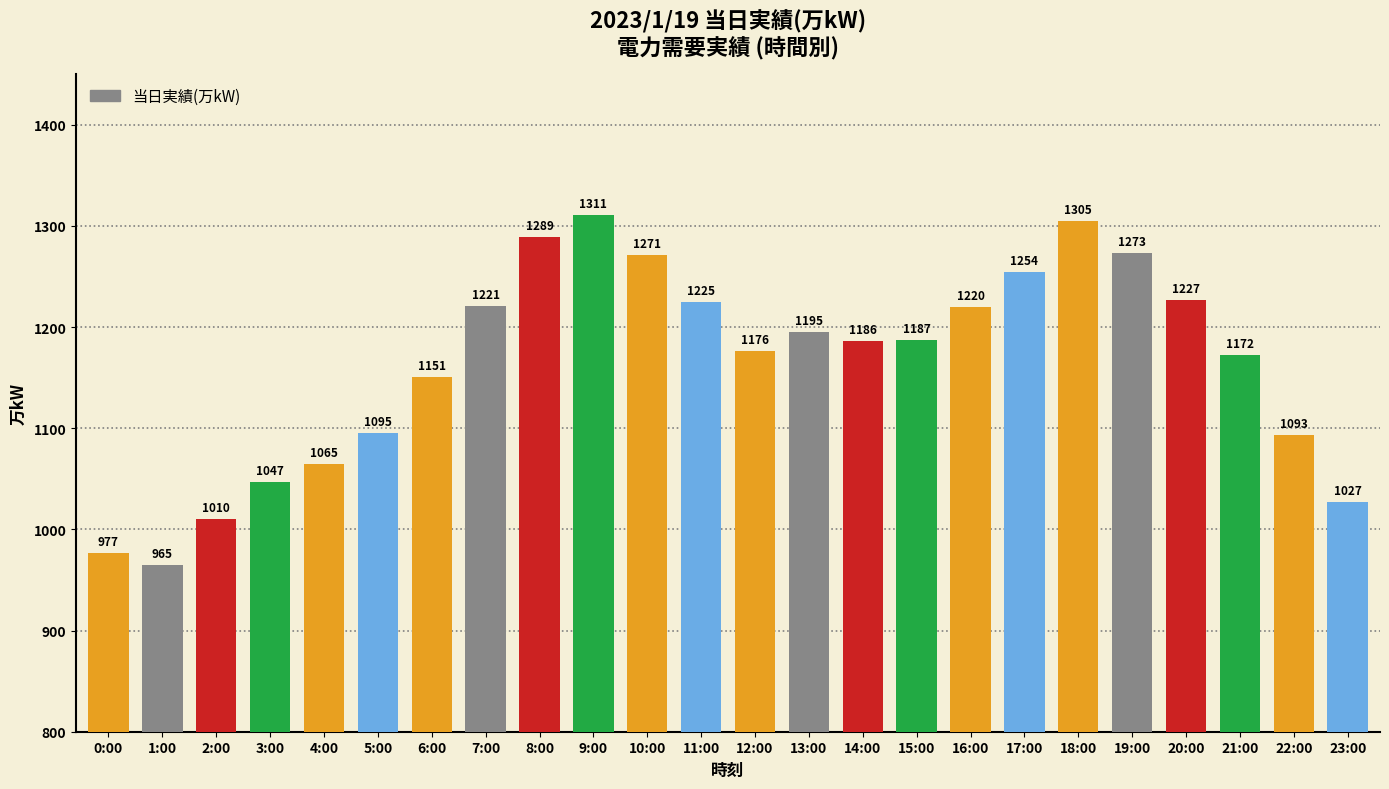

What is the average value?

1164